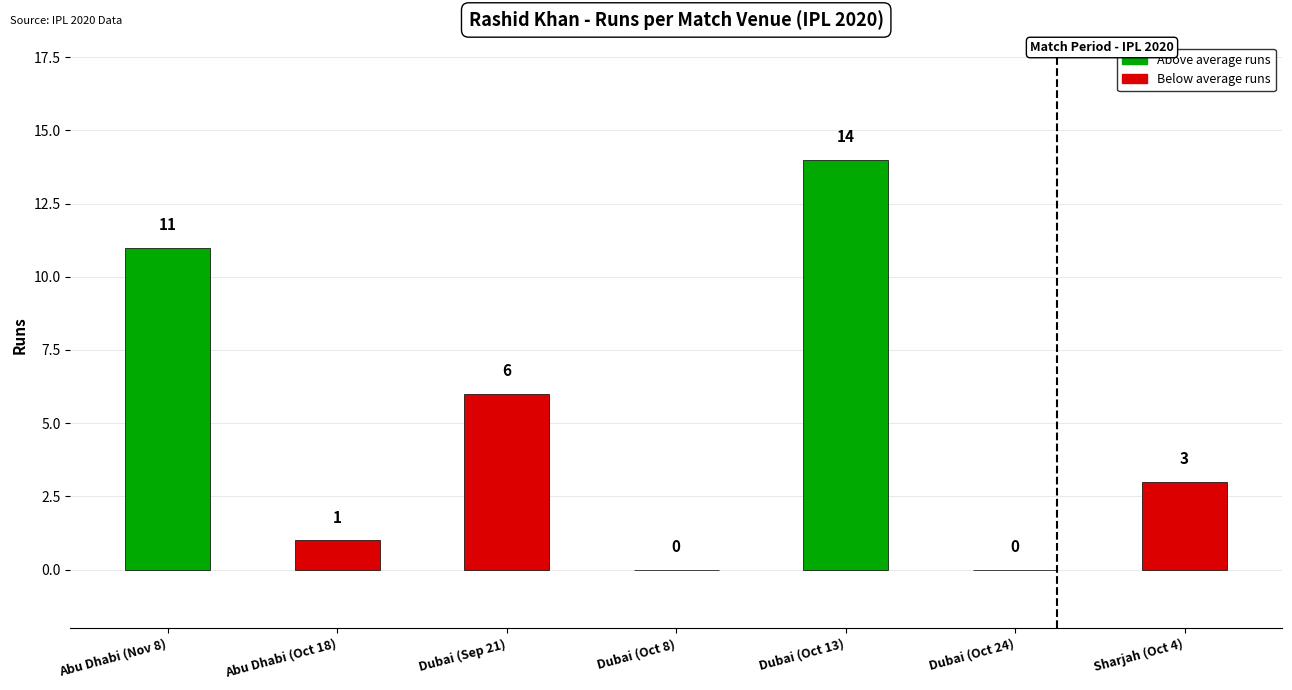

What is the sum of the values at Abu Dhabi (Nov 8) and Sharjah (Oct 4)?

14